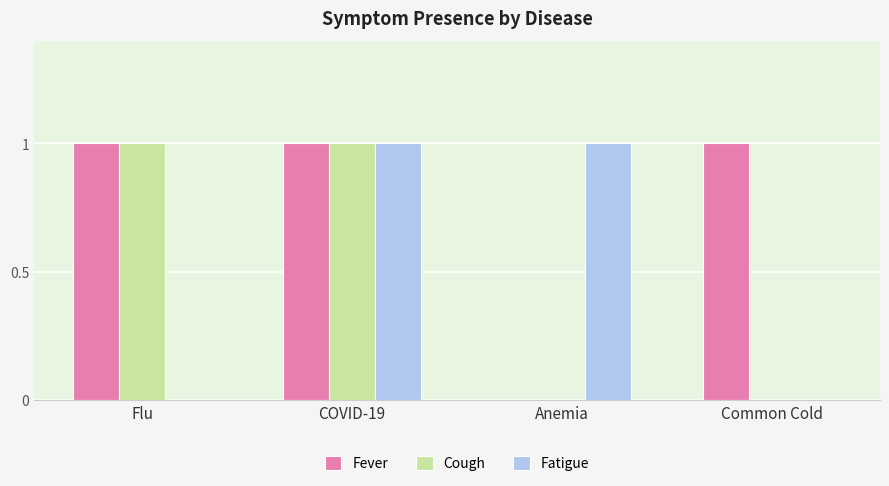

Is the value of Cough at Common Cold greater than the value of Fever at COVID-19?

No